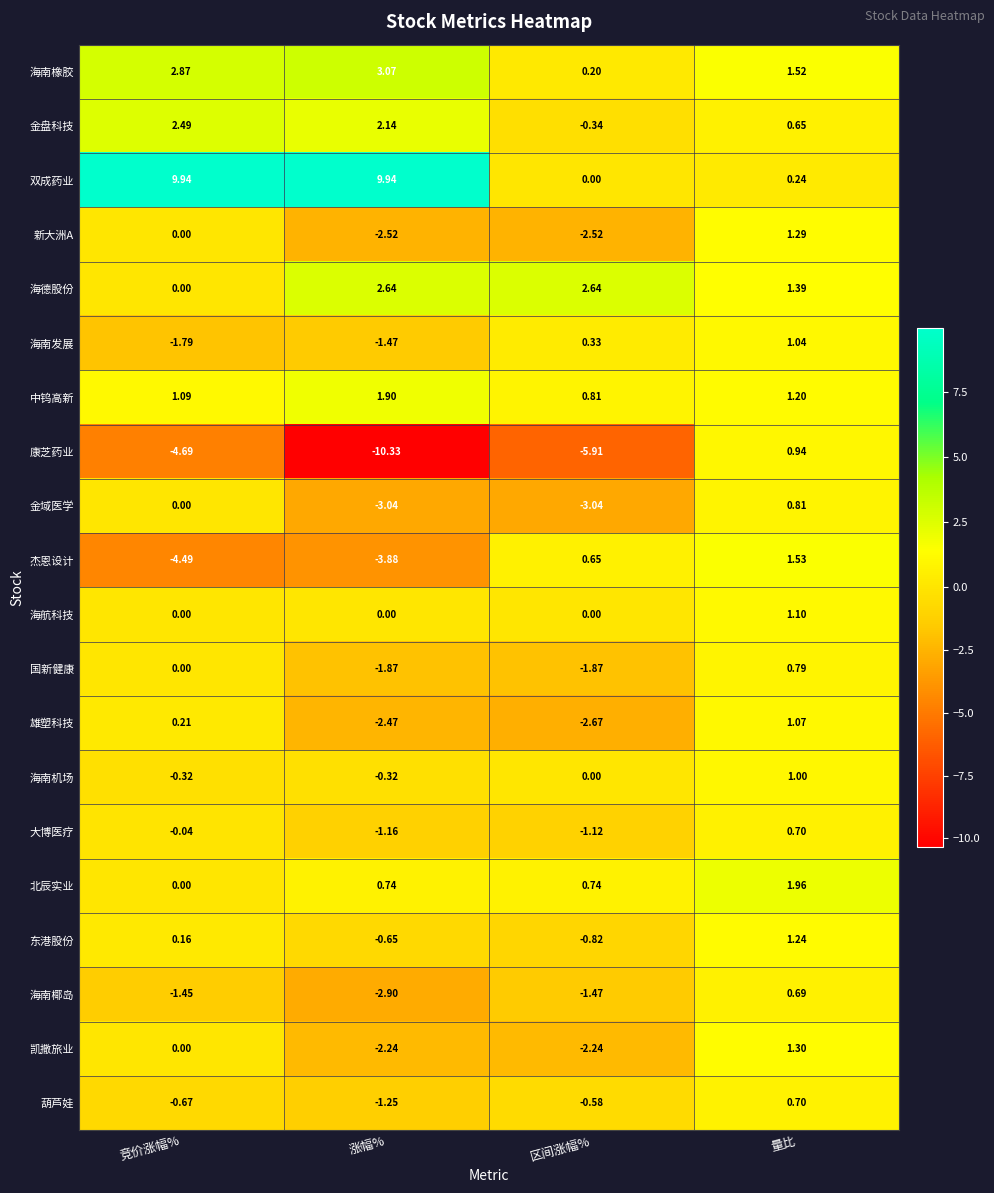

What is the spread (max minus min) of values at 涨幅%?

20.3